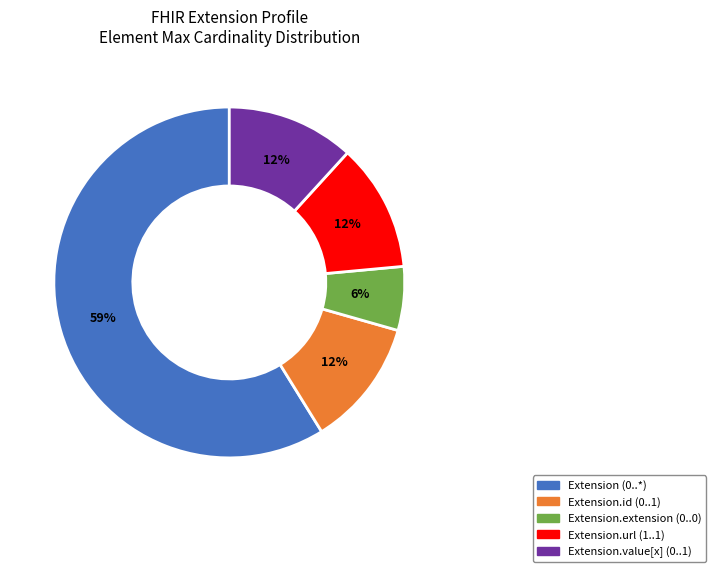

To the nearest percent, what is the average slice percentage?

20%